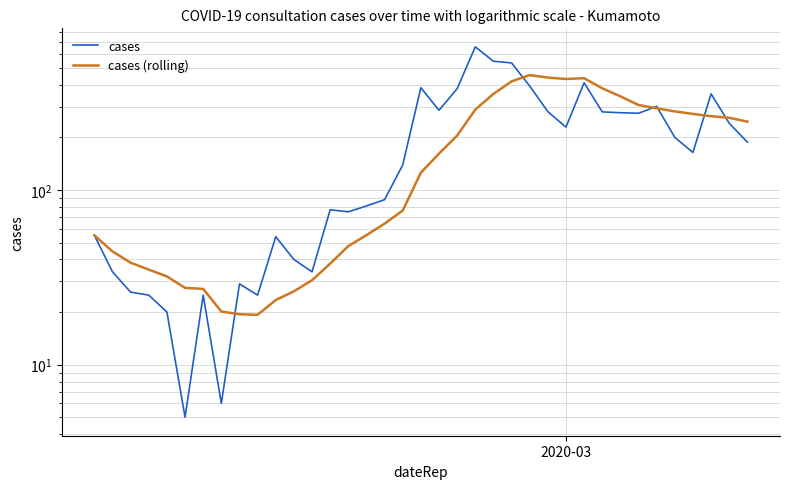

How many values in the cases series exceed 164?

18